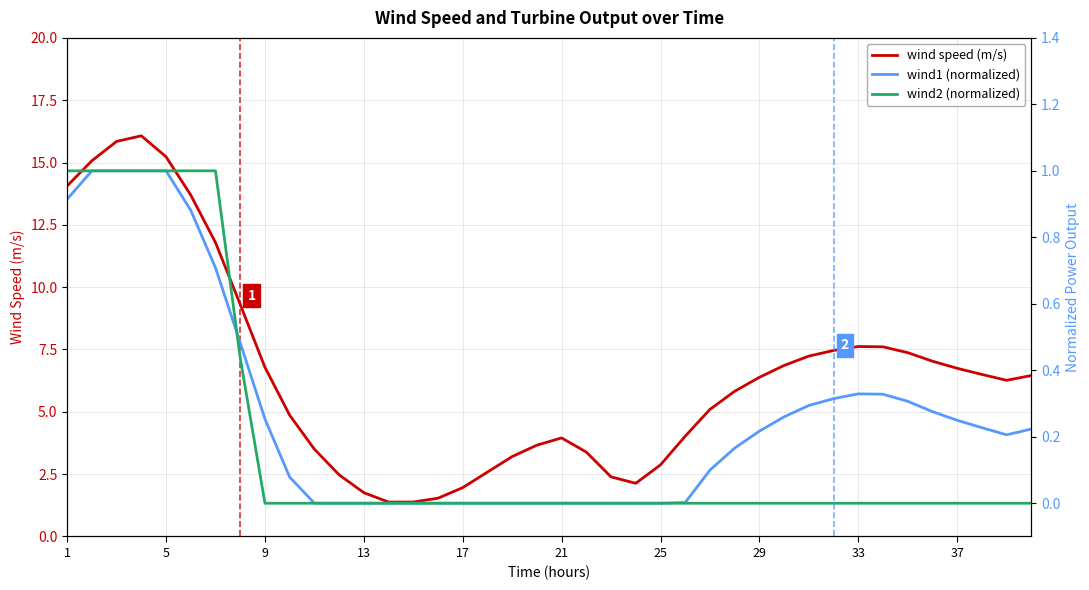

True or false: wind2 (normalized) has more than 1 points higher than both neighbors.

False